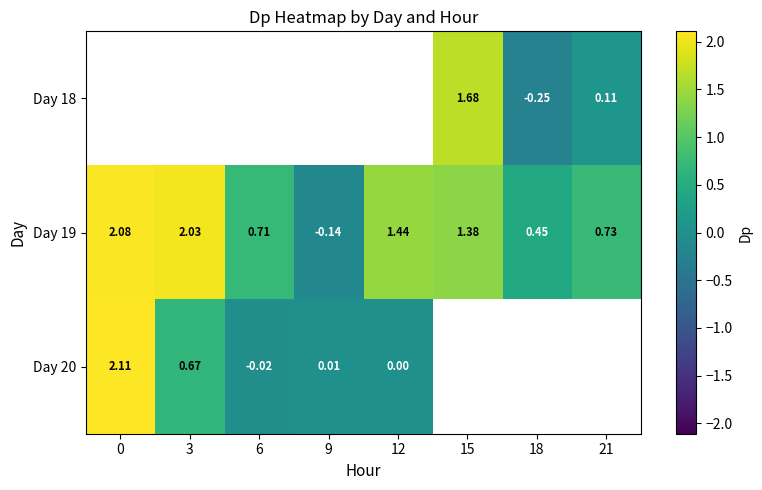

Rank the categories by Day 20 value from lowest to highest.

6, 12, 9, 3, 0, 15, 18, 21